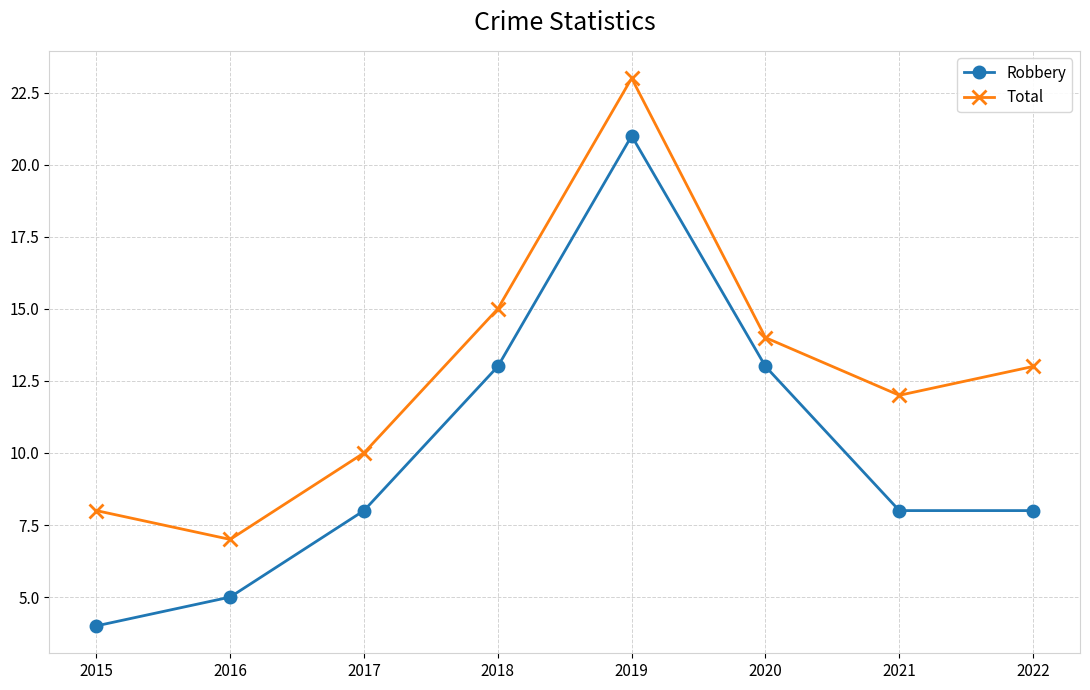

How many series are shown in this chart?

2